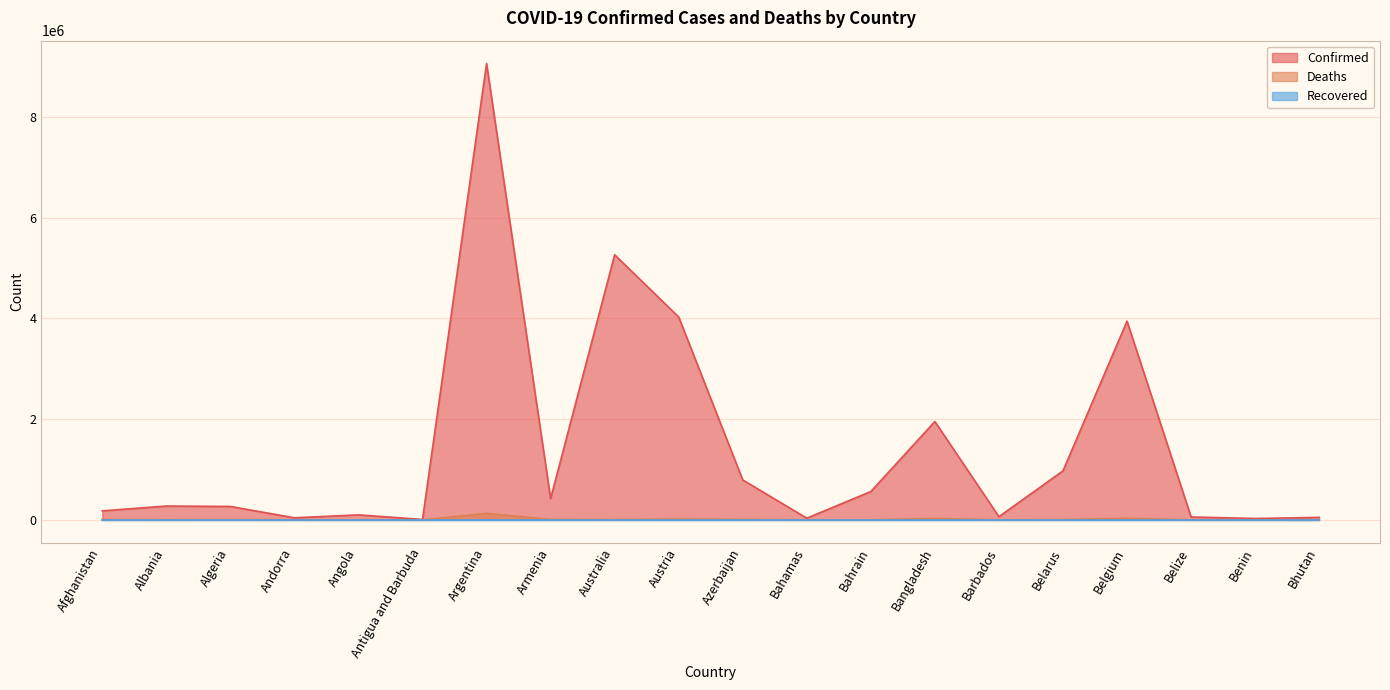

At which category does Deaths reach its first local valley?

Albania